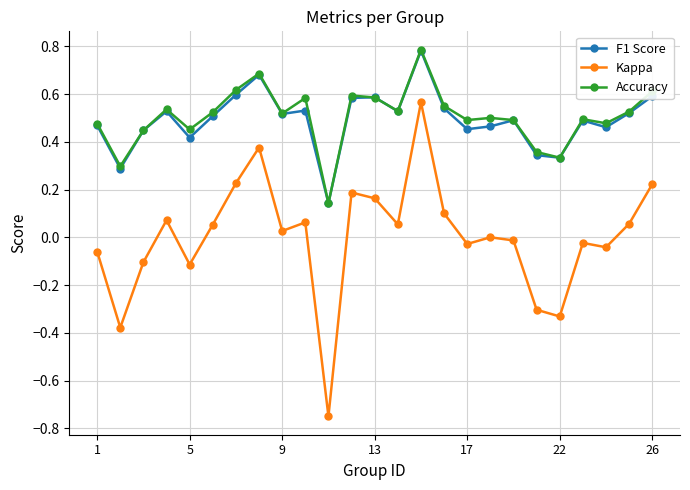

True or false: F1 Score has more than 2 points higher than both neighbors.

True